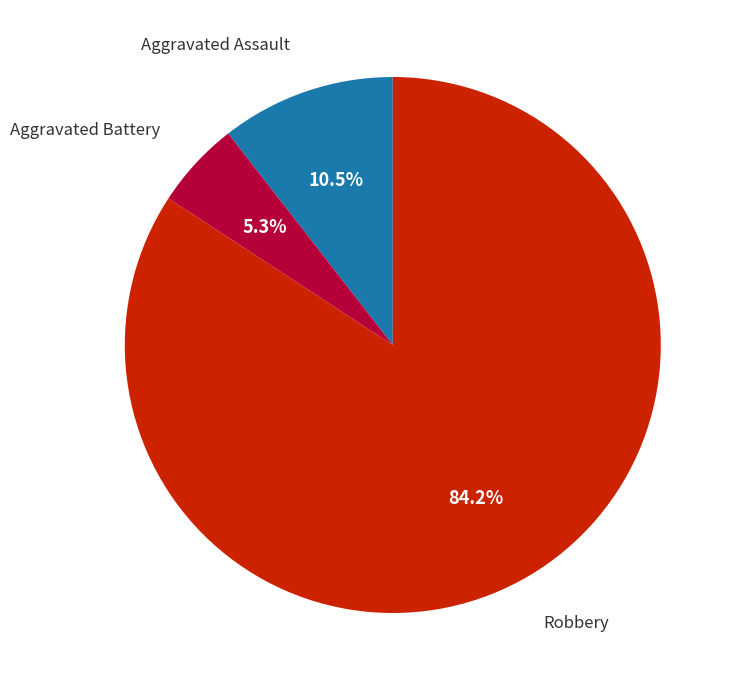

Combined, do Aggravated Battery and Aggravated Assault account for over 50%?

No